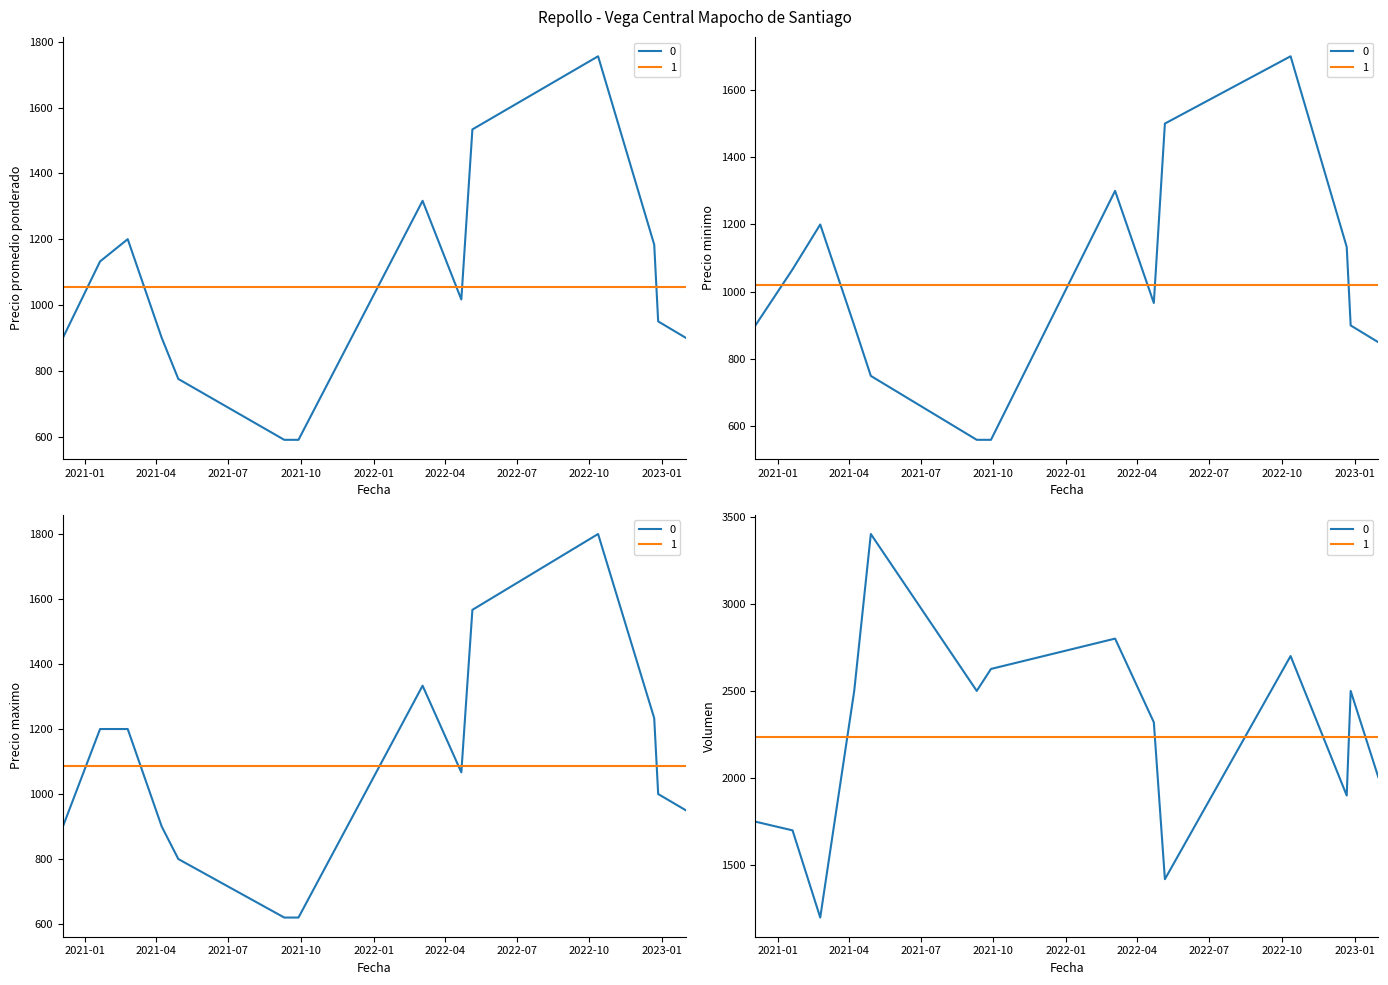

At which label is Precio promedio ponderado closest to 1213?

2021-02-24